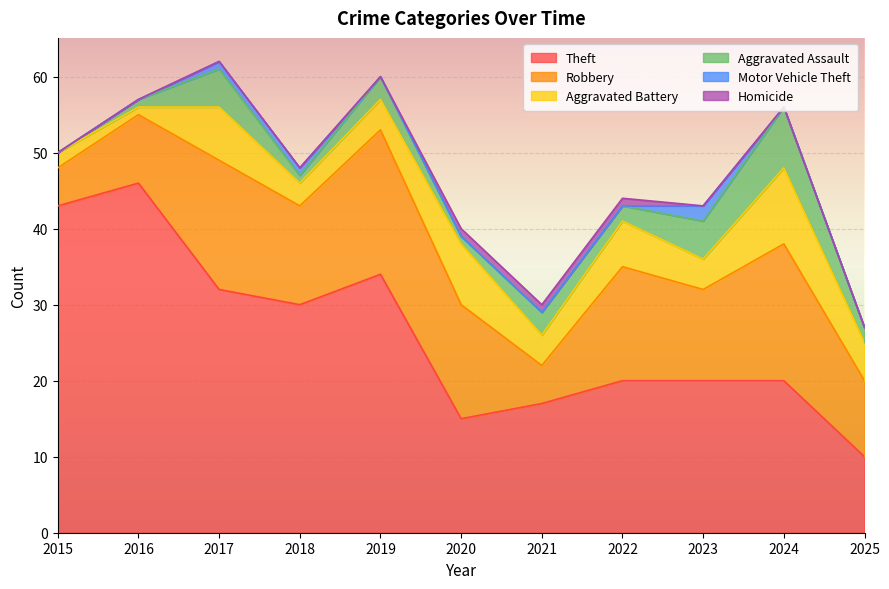

Rank the categories by Aggravated Battery value from lowest to highest.

2016, 2015, 2018, 2019, 2021, 2023, 2025, 2022, 2017, 2020, 2024